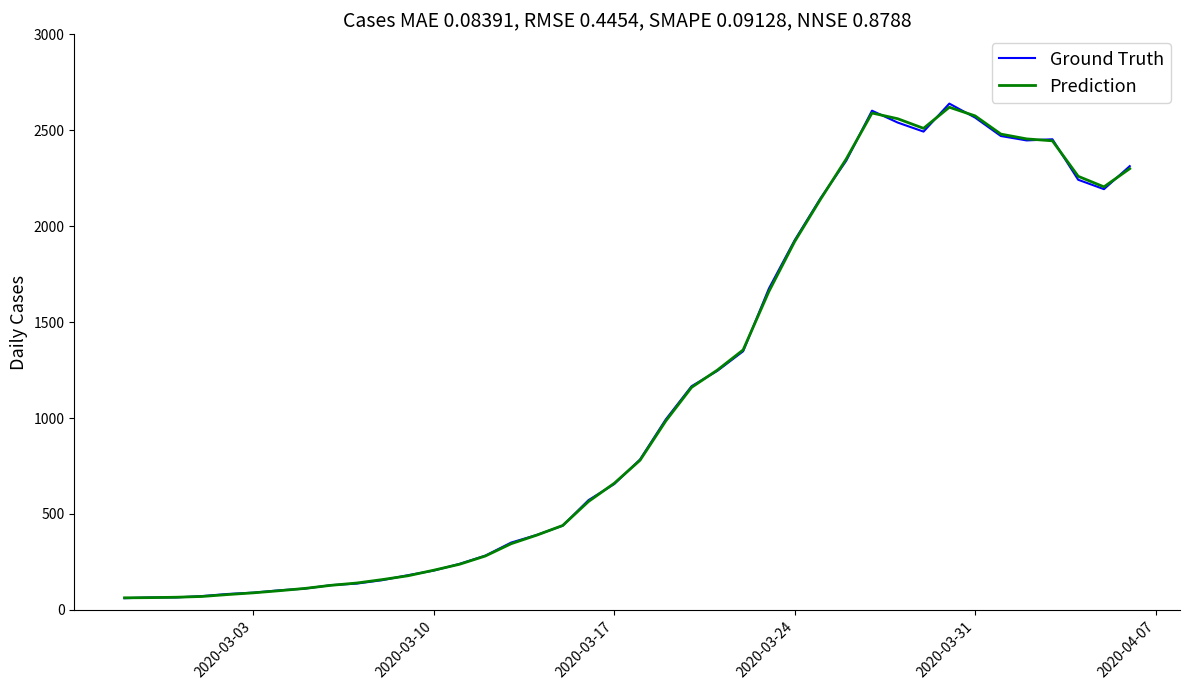

True or false: Ground Truth has more than 2 interior local peaks.

True